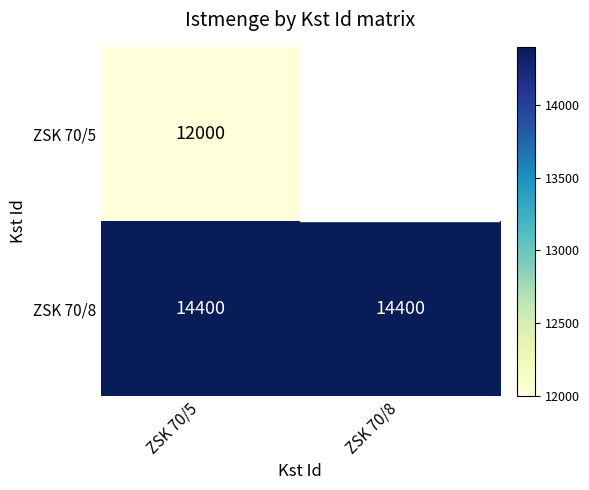

What is the average value of the ZSK 70/8 series?

14400